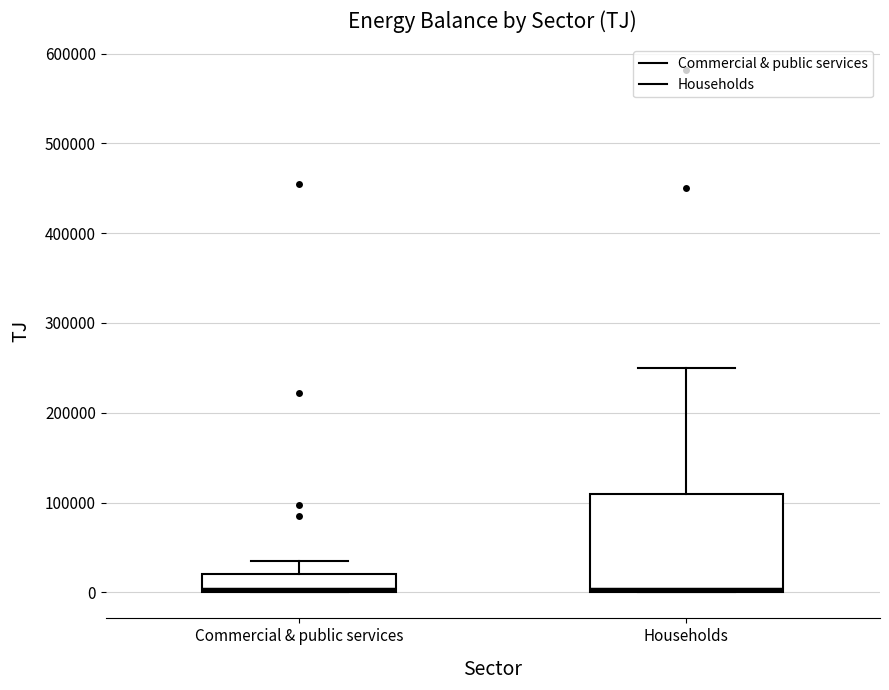

Which box is the tallest, from its lower edge to its upper edge?

Households